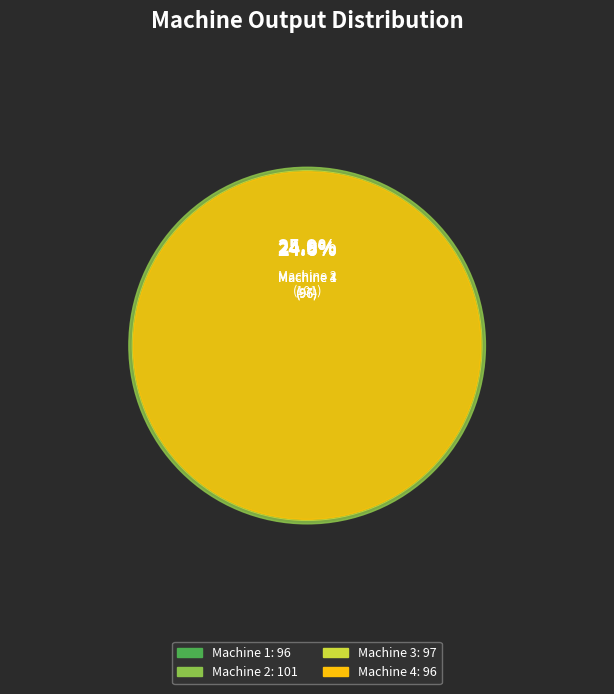

The Machine 1 slice represents 25% of the pie. True or false?

True